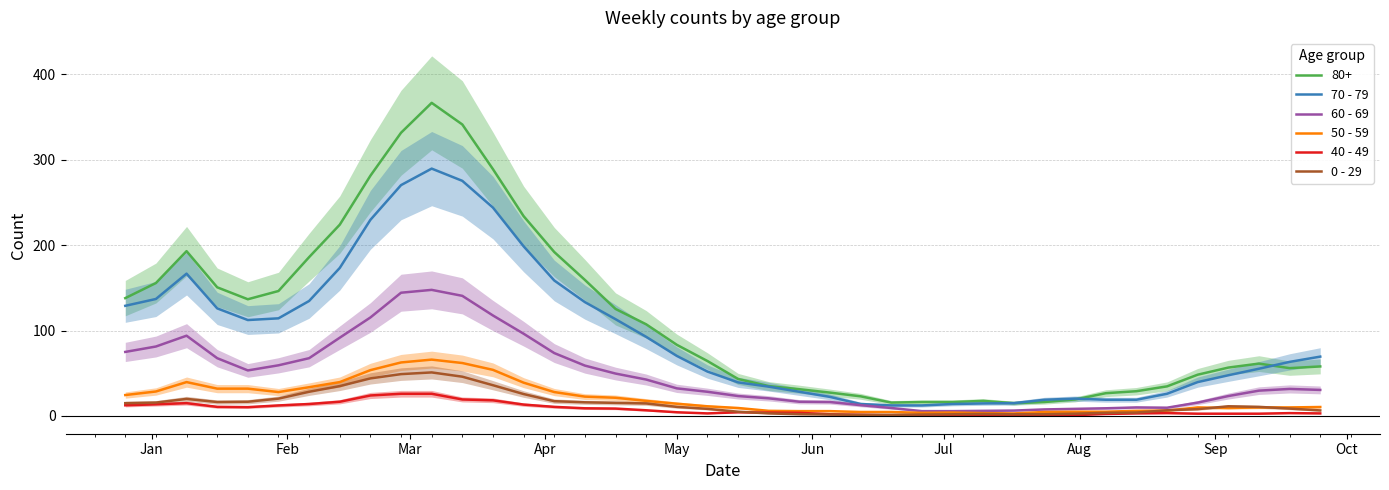

What is the highest value of the 40 - 49 series?

26.0